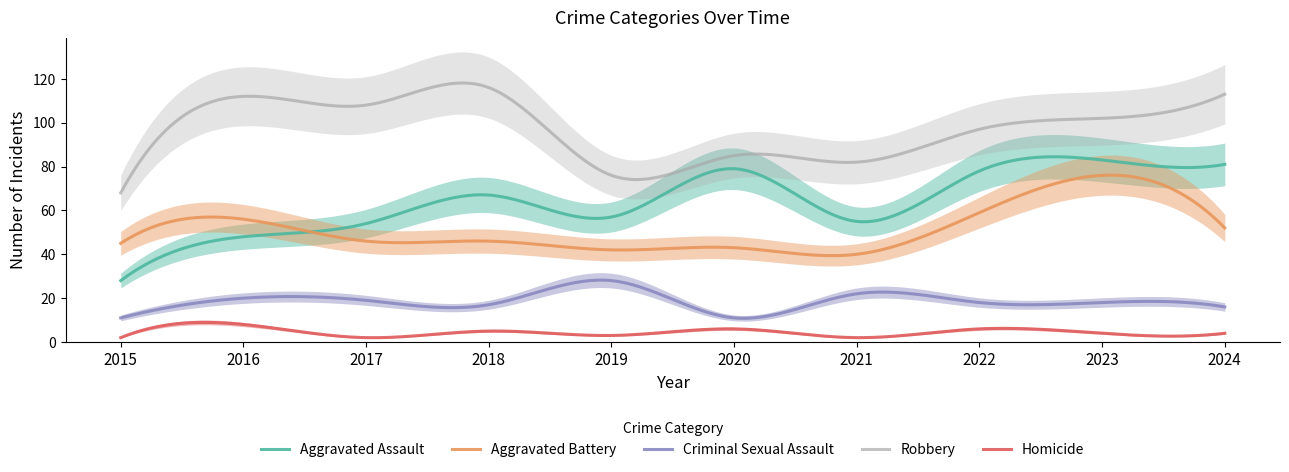

Is the value of Aggravated Battery at 2021 greater than the value of Aggravated Assault at 2023?

No